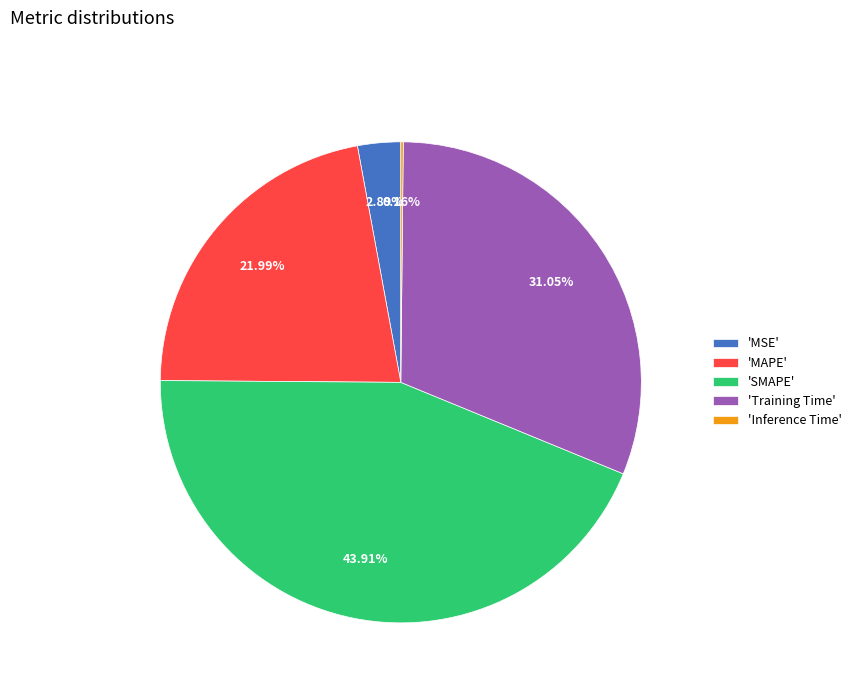

Is the sum of 'SMAPE' and 'MAPE' greater than half?

Yes